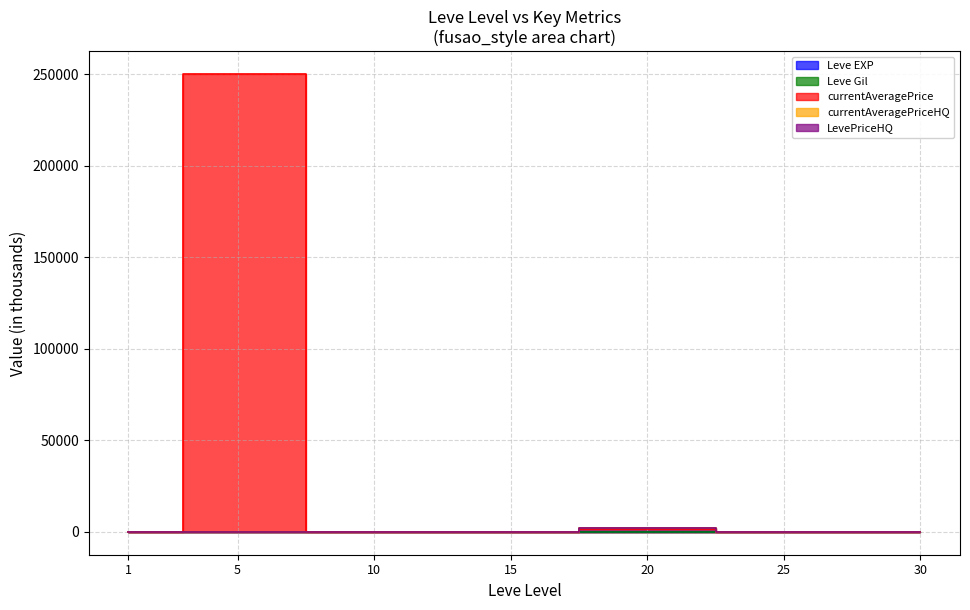

The value of Leve Gil at 10 is 16.5. True or false?

False